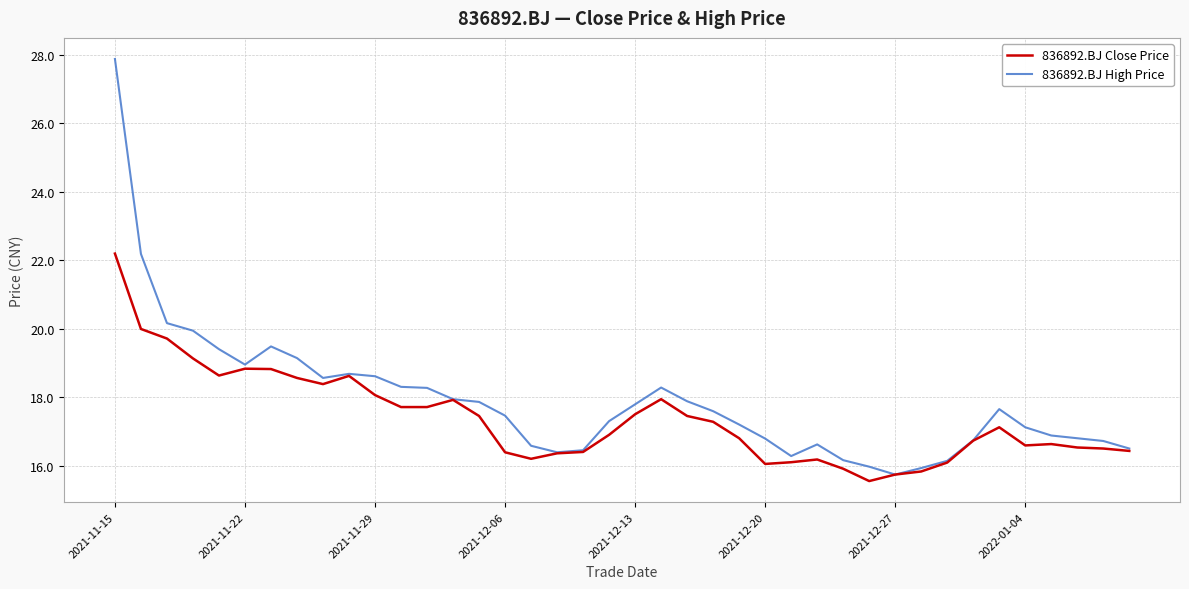

Which series has the widest spread of values?

836892.BJ High Price